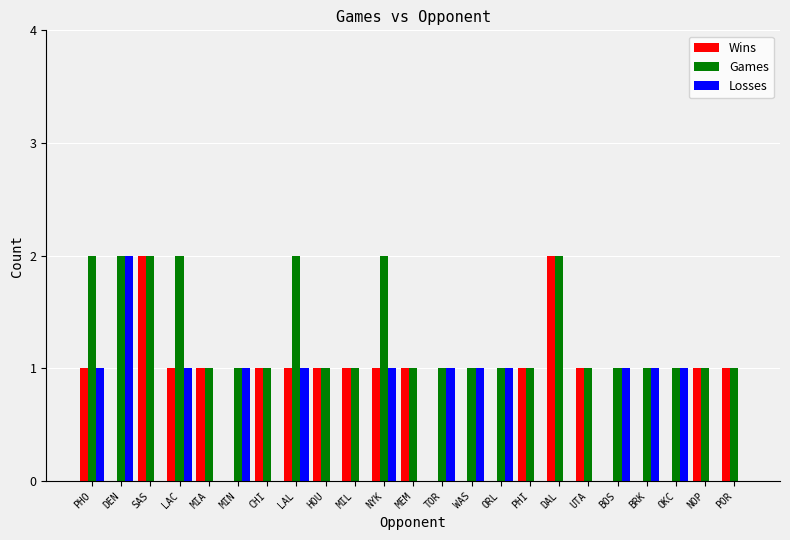

Is it true that Wins equals 0 at MIN?

True